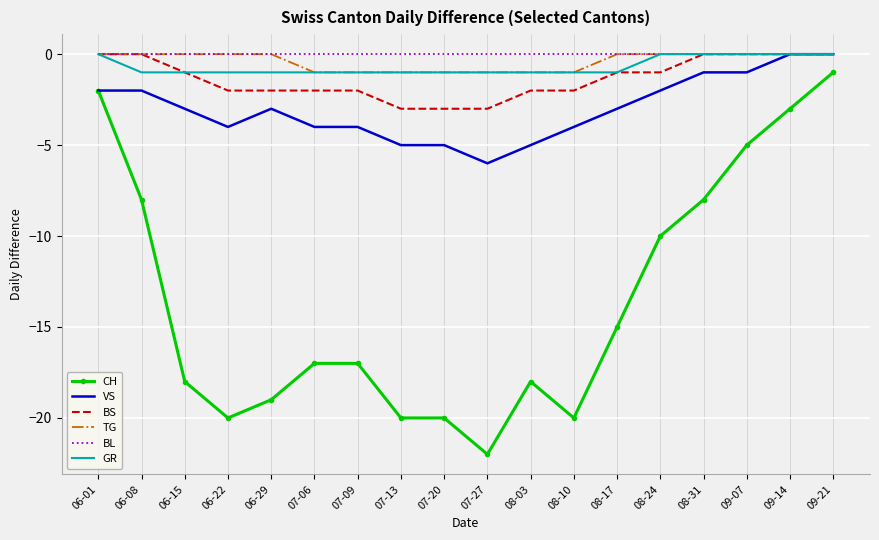

Reading left to right, what are all the values shown in this chart?

CH: 06-01=-2	06-08=-8	06-15=-18	06-22=-20	06-29=-19	07-06=-17	07-09=-17	07-13=-20	07-20=-20	07-27=-22	08-03=-18	08-10=-20	08-17=-15	08-24=-10	08-31=-8	09-07=-5	09-14=-3	09-21=-1
VS: 06-01=-2	06-08=-2	06-15=-3	06-22=-4	06-29=-3	07-06=-4	07-09=-4	07-13=-5	07-20=-5	07-27=-6	08-03=-5	08-10=-4	08-17=-3	08-24=-2	08-31=-1	09-07=-1	09-14=0	09-21=0
BS: 06-01=0	06-08=0	06-15=-1	06-22=-2	06-29=-2	07-06=-2	07-09=-2	07-13=-3	07-20=-3	07-27=-3	08-03=-2	08-10=-2	08-17=-1	08-24=-1	08-31=0	09-07=0	09-14=0	09-21=0
TG: 06-01=0	06-08=0	06-15=0	06-22=0	06-29=0	07-06=-1	07-09=-1	07-13=-1	07-20=-1	07-27=-1	08-03=-1	08-10=-1	08-17=0	08-24=0	08-31=0	09-07=0	09-14=0	09-21=0
BL: 06-01=0	06-08=0	06-15=0	06-22=0	06-29=0	07-06=0	07-09=0	07-13=0	07-20=0	07-27=0	08-03=0	08-10=0	08-17=0	08-24=0	08-31=0	09-07=0	09-14=0	09-21=0
GR: 06-01=0	06-08=-1	06-15=-1	06-22=-1	06-29=-1	07-06=-1	07-09=-1	07-13=-1	07-20=-1	07-27=-1	08-03=-1	08-10=-1	08-17=-1	08-24=0	08-31=0	09-07=0	09-14=0	09-21=0